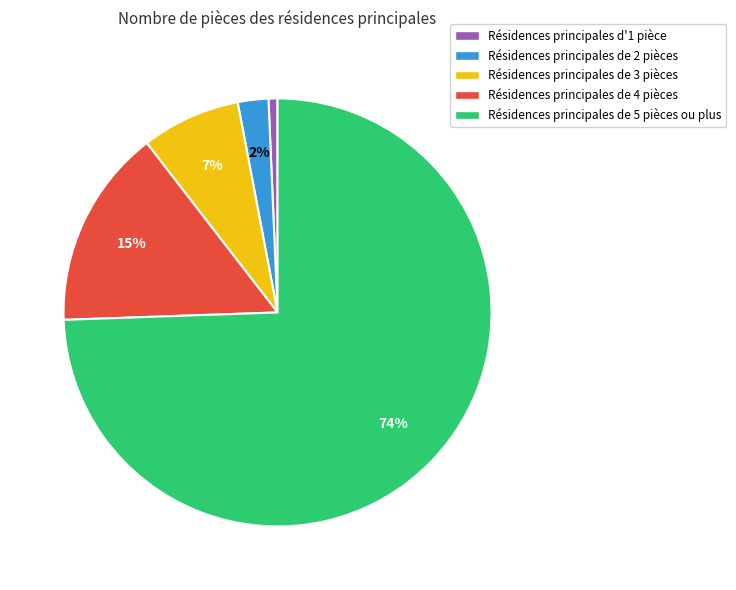

What is the ratio of the value at Résidences principales de 5 pièces ou plus to the value at Résidences principales de 4 pièces?

4.9